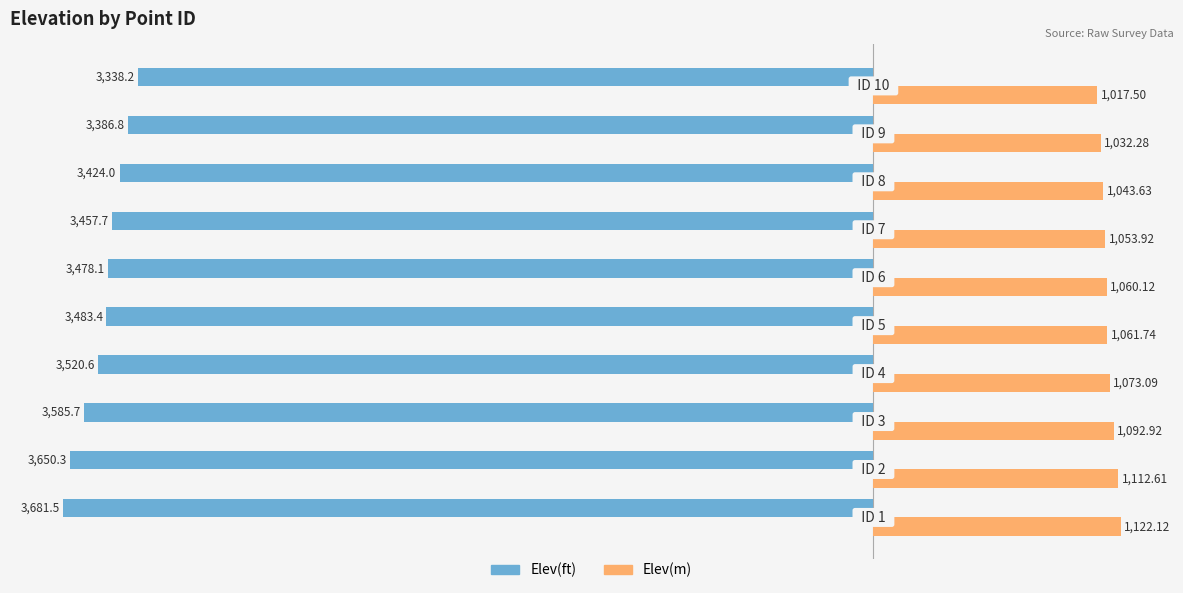

Which series has the largest total across all categories?

Elev(m)